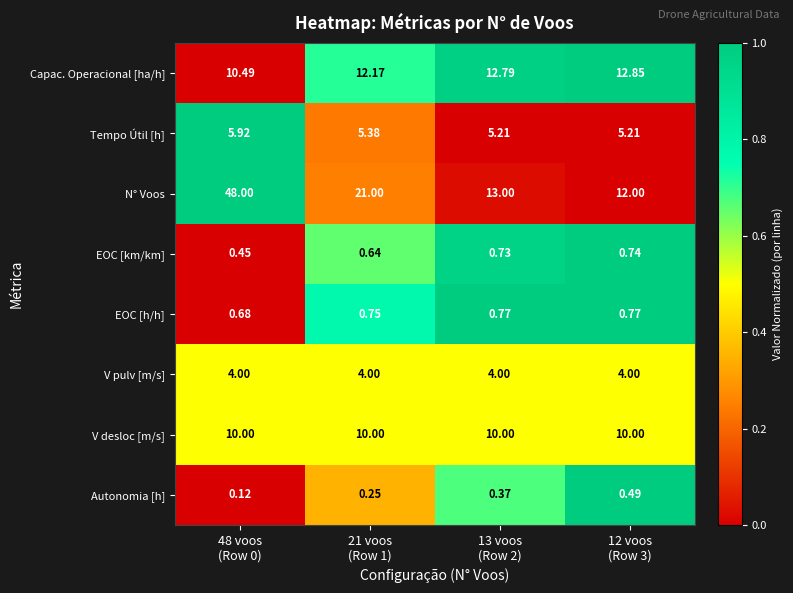

Rank the series by their maximum value, from lowest to highest.

Autonomia [h], EOC [km/km], EOC [h/h], V pulv [m/s], Tempo Útil [h], V desloc [m/s], Capac. Operacional [ha/h], N° Voos